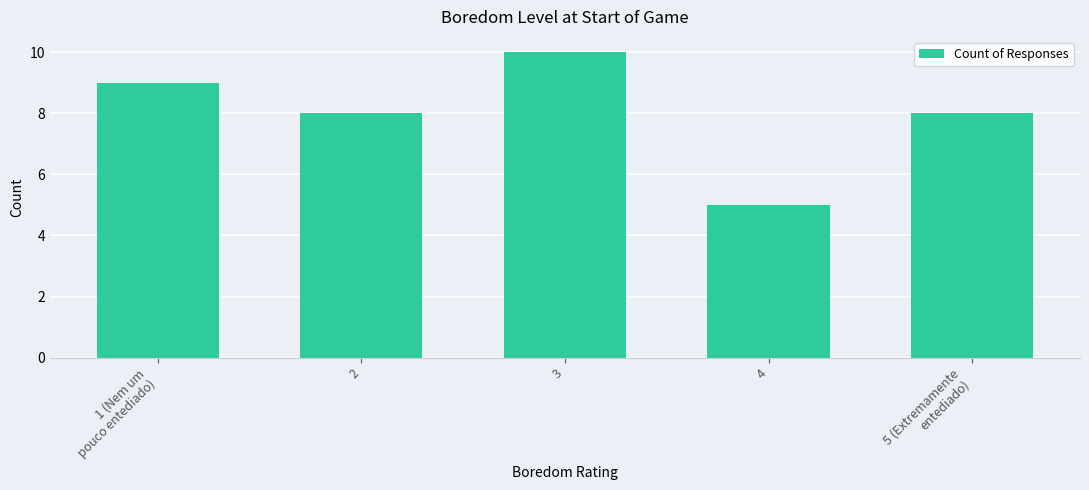

What is the minimum value shown in the chart?

5